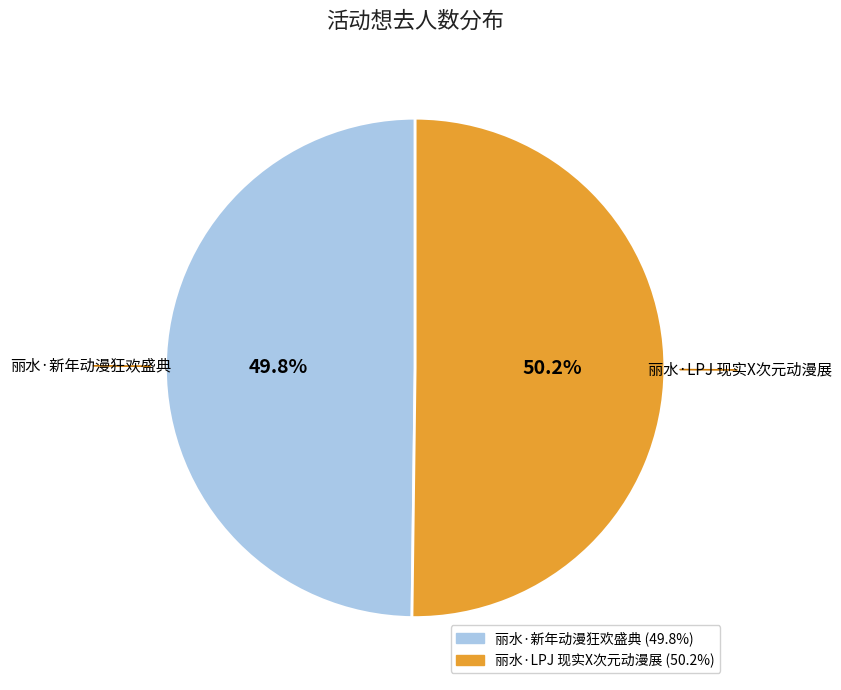

What percentage is NOT represented by 丽水·LPJ 现实X次元动漫展?

49.8%